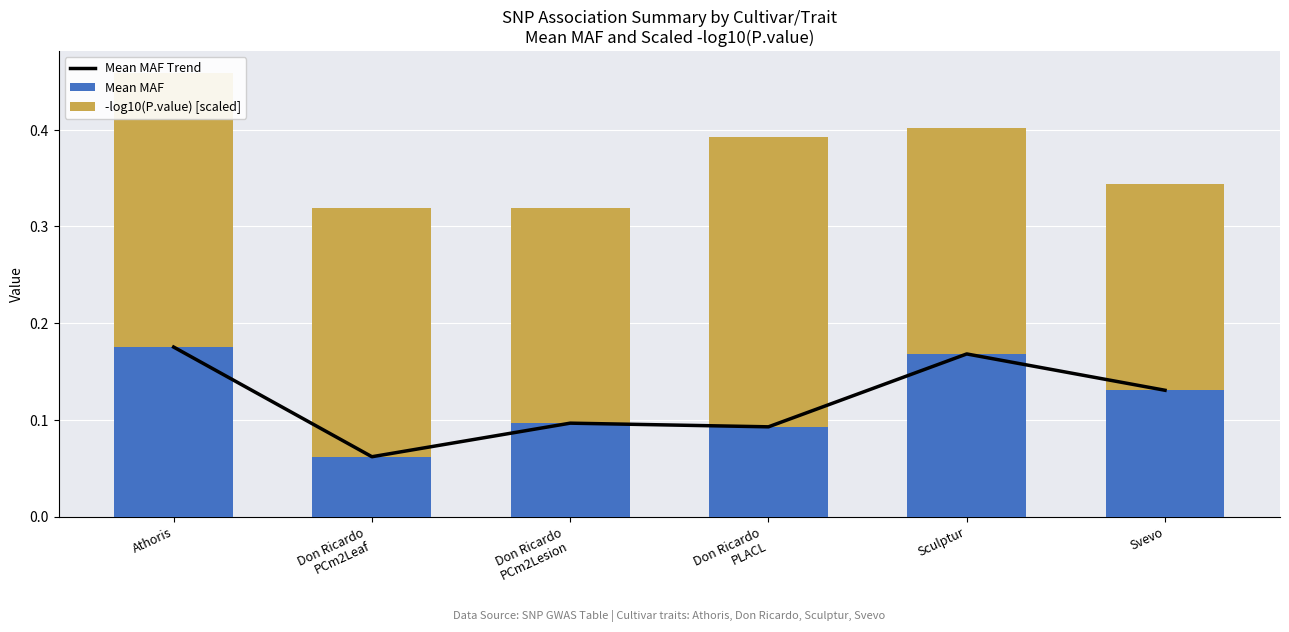

At which category does the chart reach its minimum across all series?

Don Ricardo
PCm2Leaf